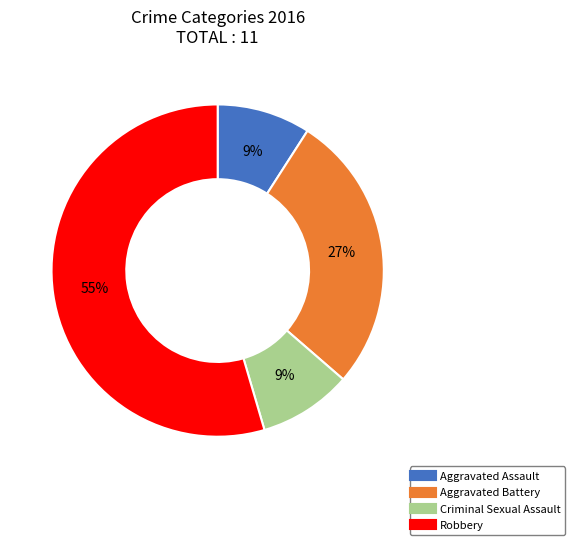

What is the largest slice in the pie chart?

Robbery